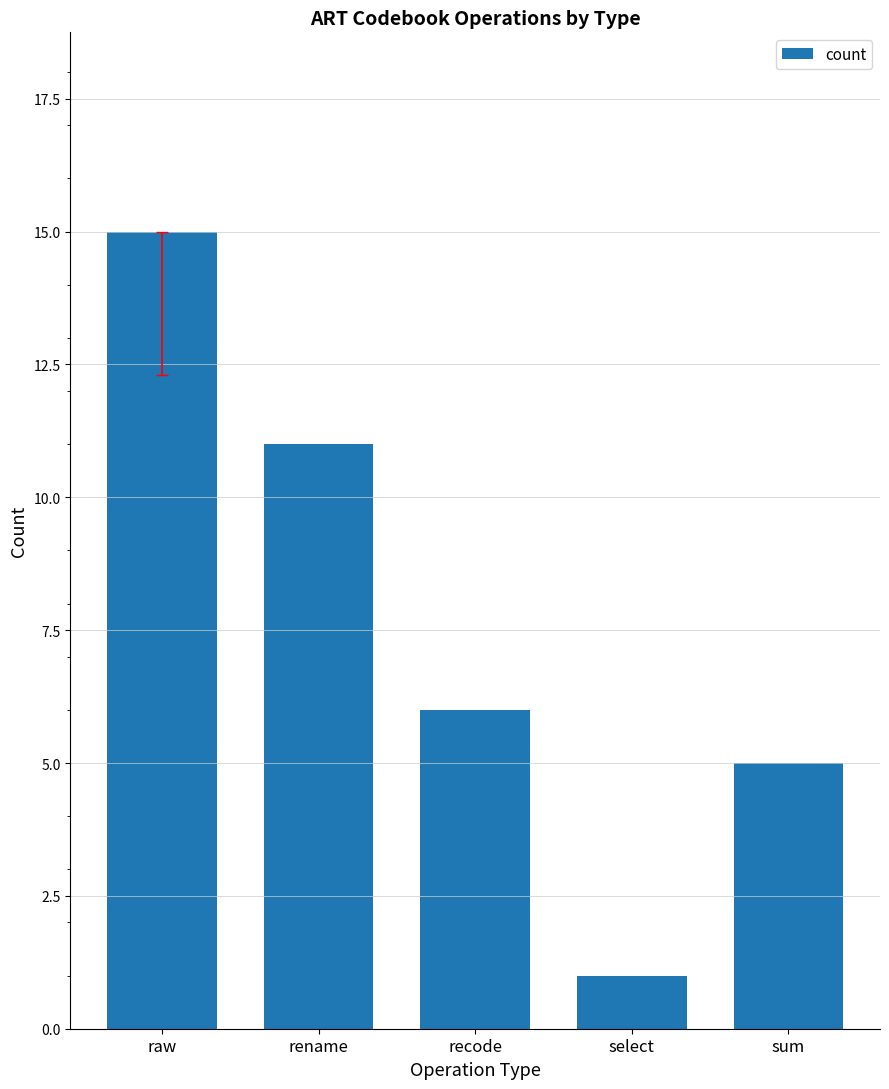

What is the greatest value displayed?

15